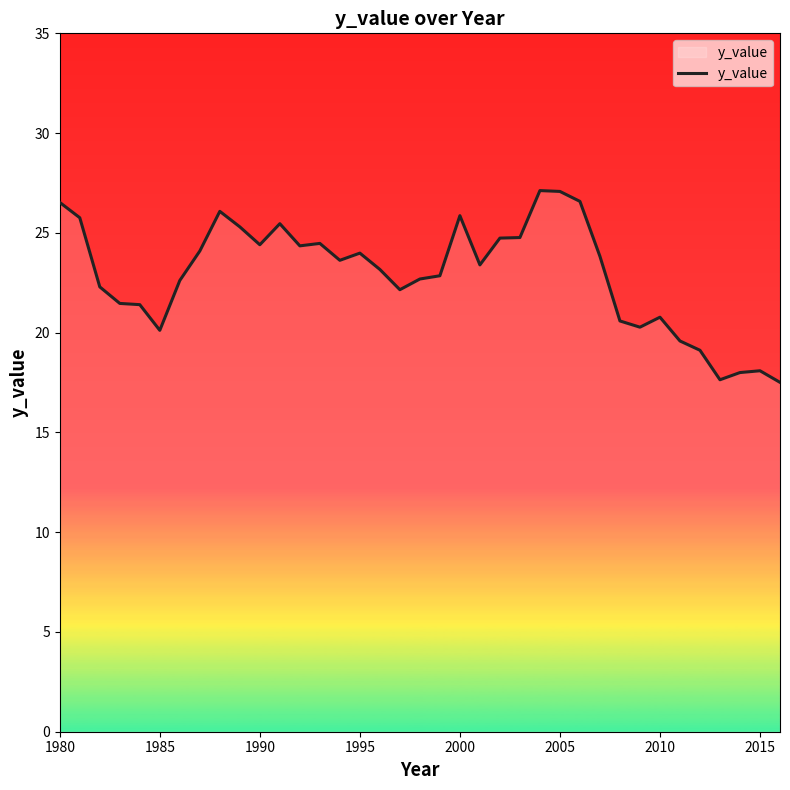

What is the maximum value shown in the chart?

27.1